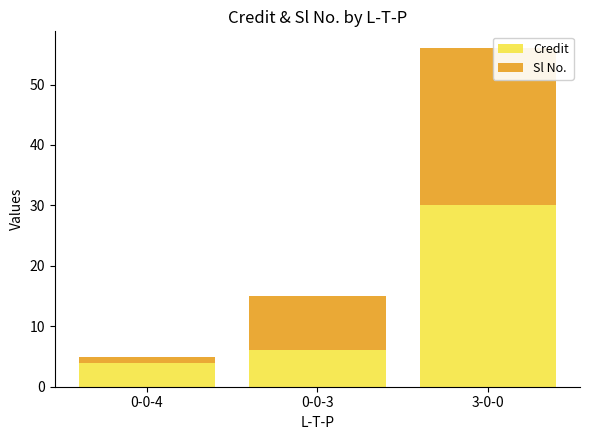

How many bars are there in total?

3